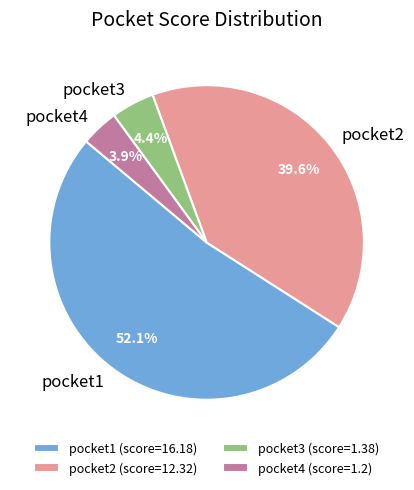

Is it true that pocket2 is 29% of the pie?

False